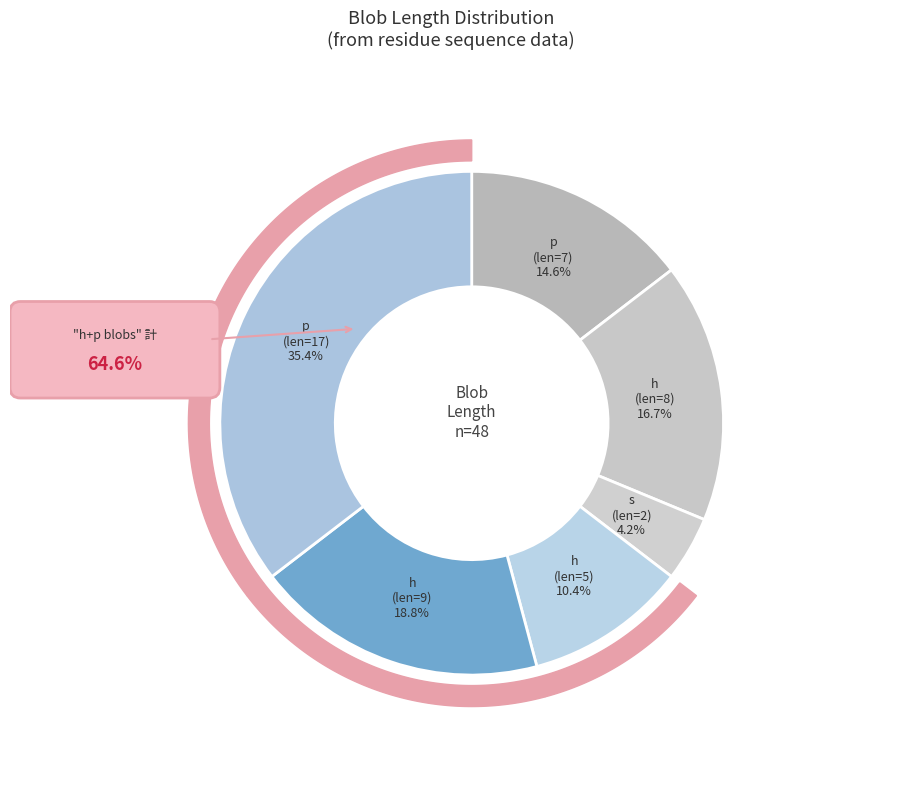

What is the change in value from 7 to 9?

+2